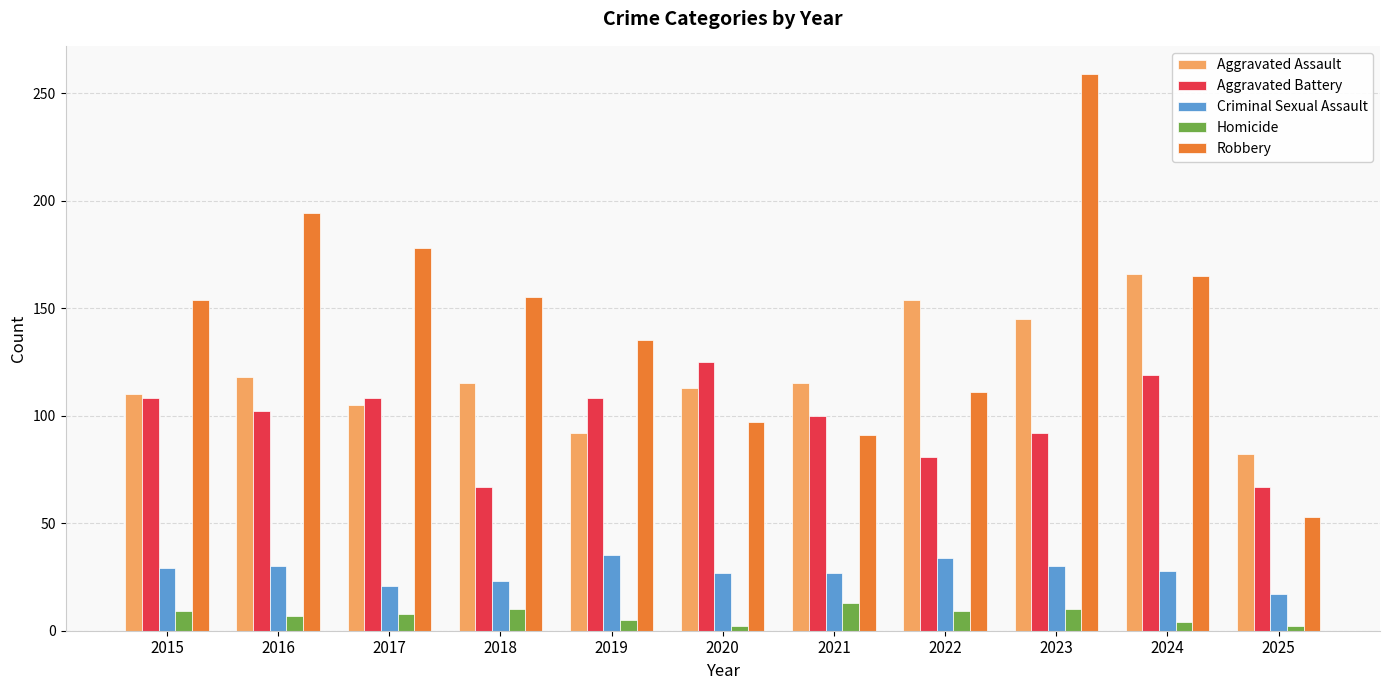

At which label does Robbery reach its minimum?

2025